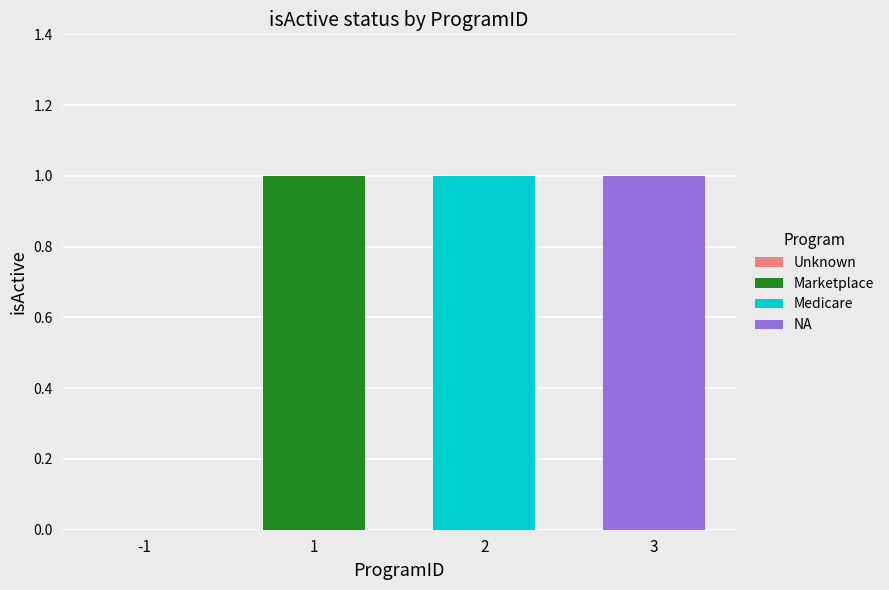

Are the bars horizontal?

No